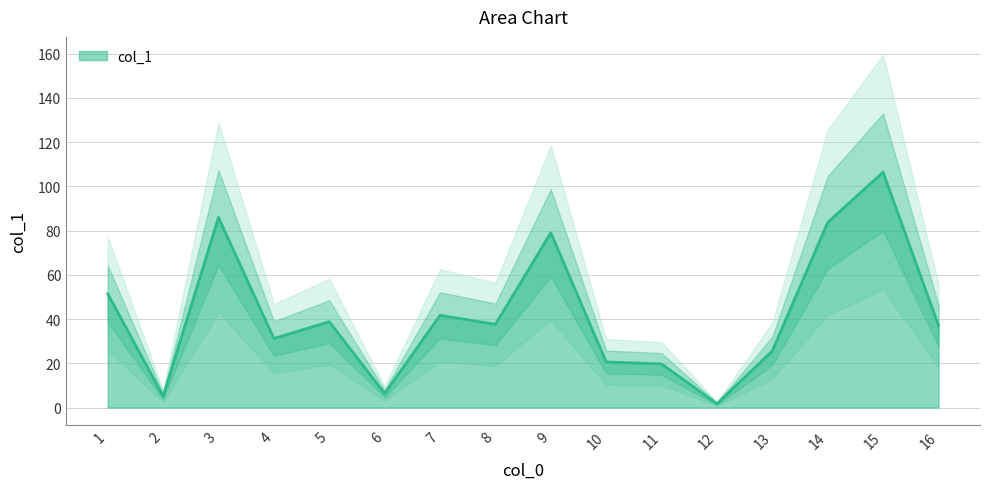

What is the minimum value shown in the chart?

1.7